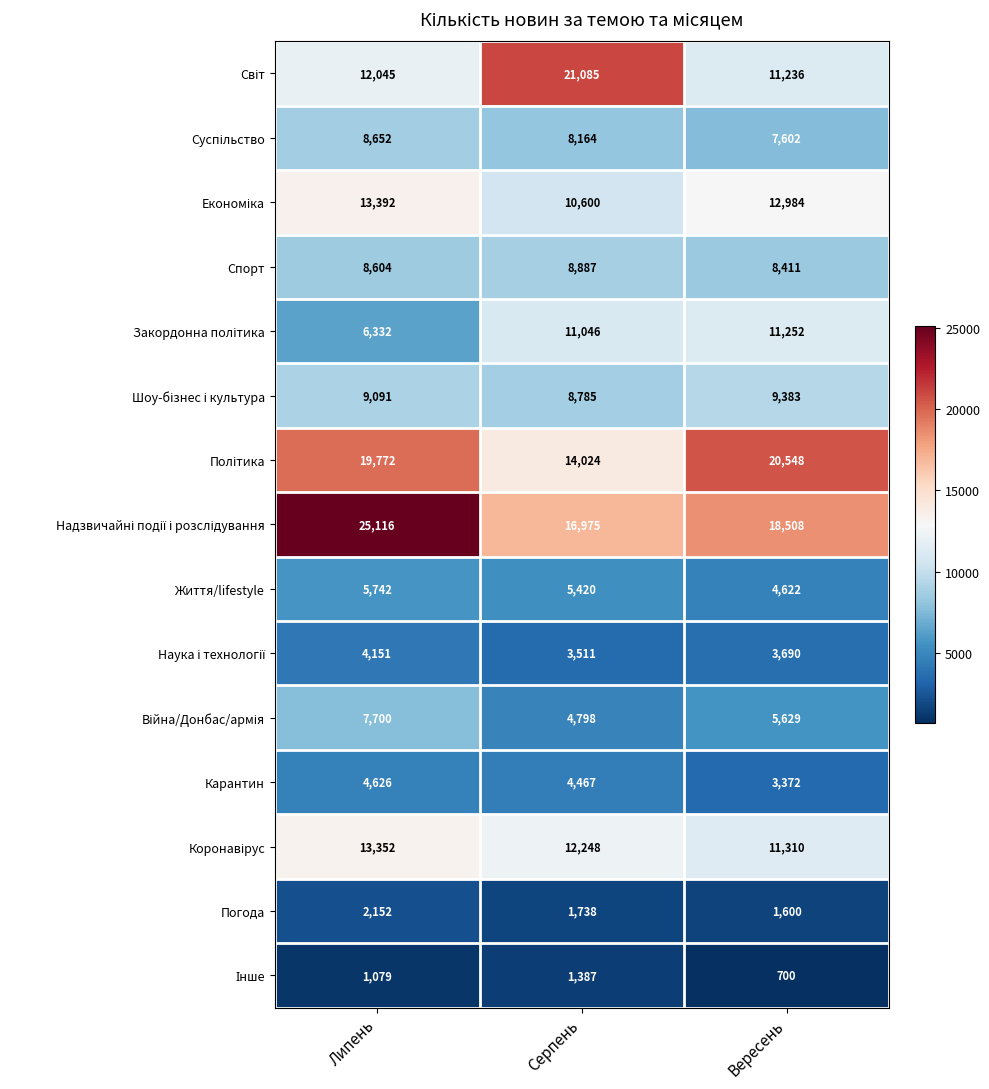

What is the sum of all Спорт values?

25902